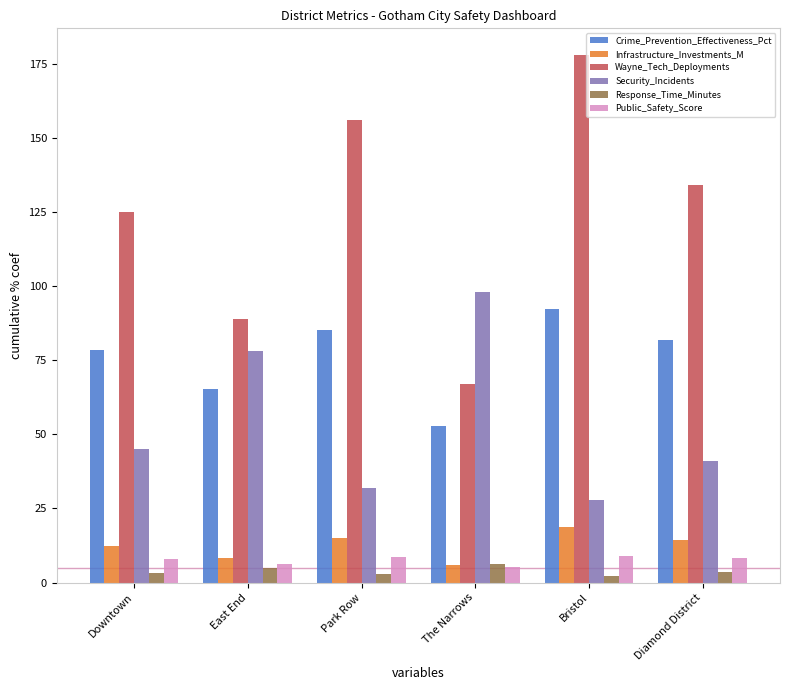

How many groups of bars are there?

6